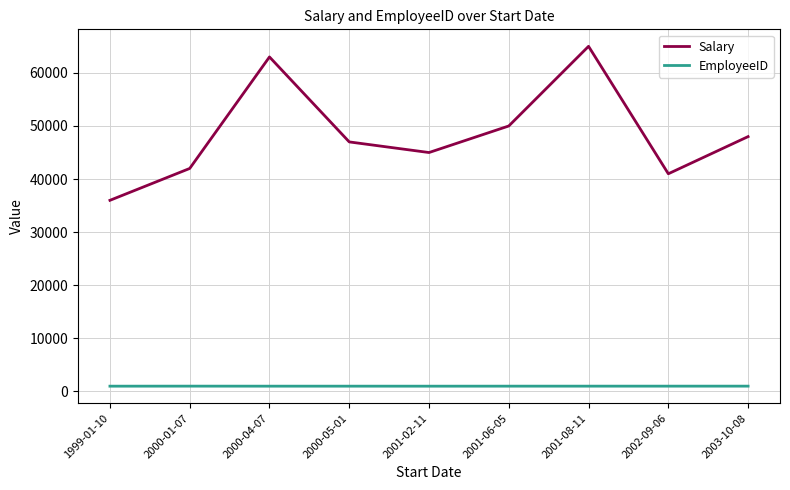

How many lines are shown in the chart?

2